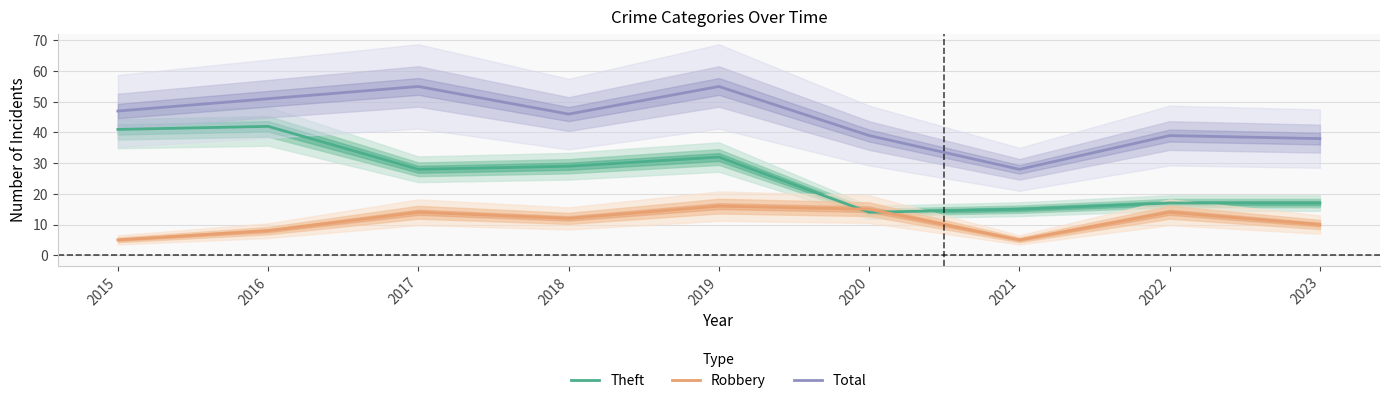

What is the average value of the Total series?

44